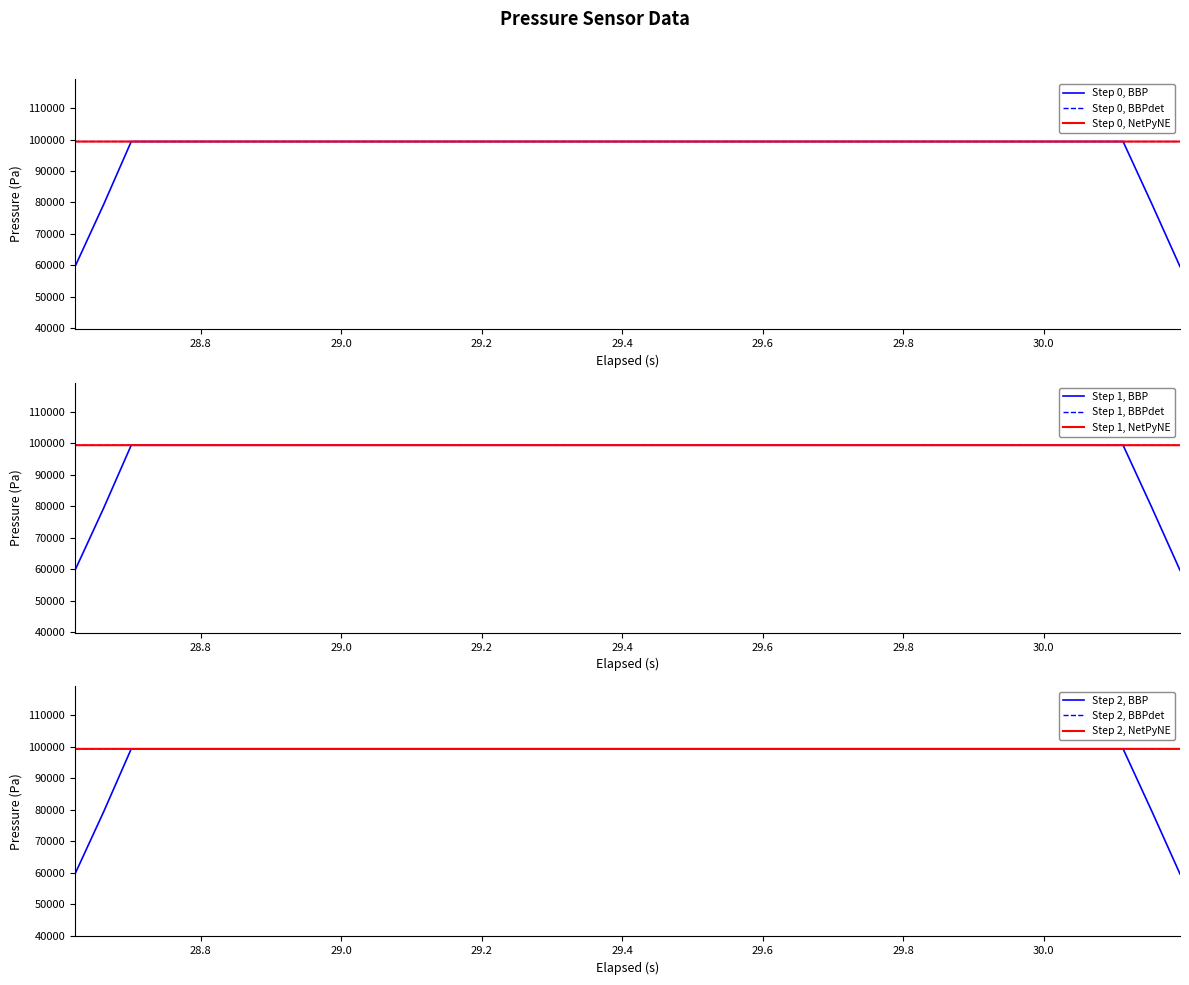

What is the highest value of the Step 0, BBP series?

99379.7